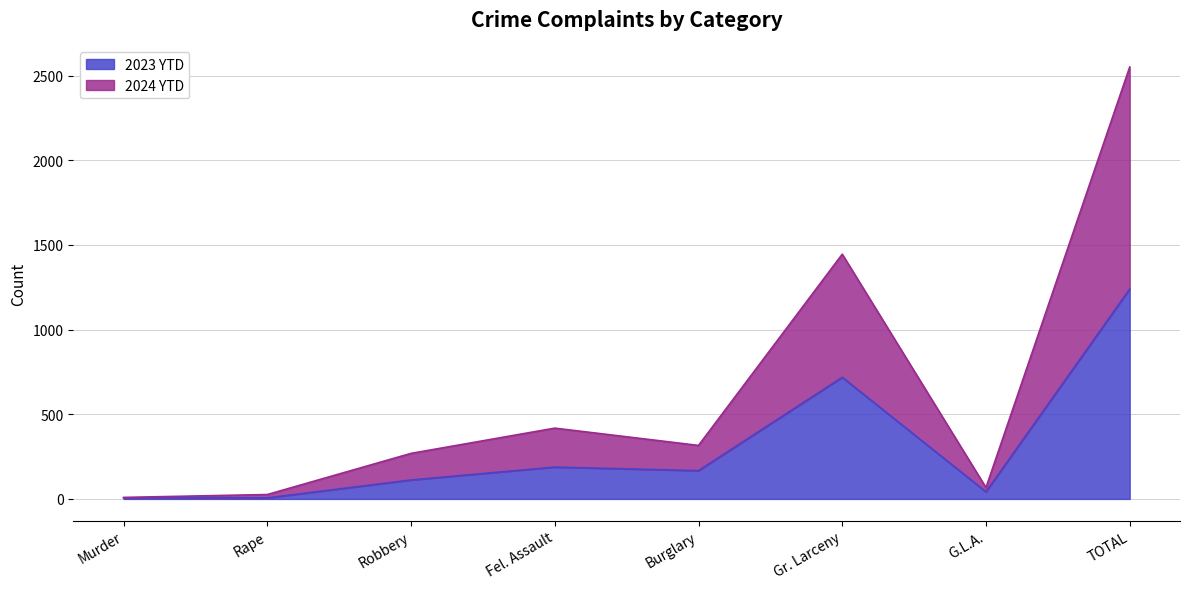

What is the sum of all 2023 YTD values?

2478